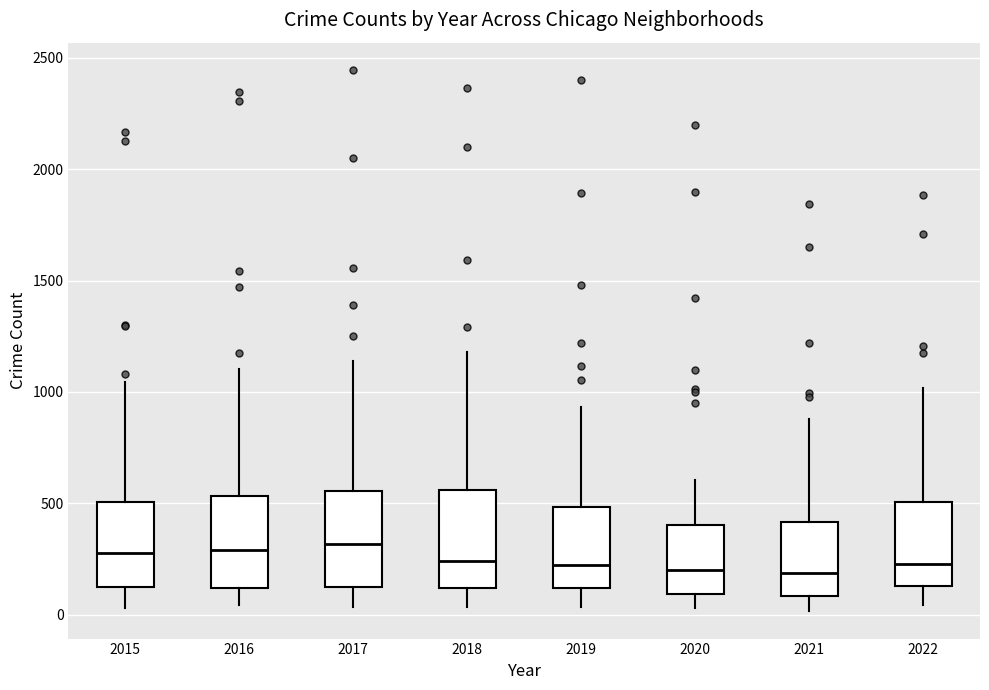

Reading left to right, read every box against the y-axis: the position of its median line, the range the box covers, and the ends of its whiskers. The values are not printed on the chart, so give them approximately, as read against the axis.

2015: median 300, box 100 to 500, whiskers 50 to 1050
2016: median 300, box 100 to 550, whiskers 50 to 1100
2017: median 300, box 150 to 550, whiskers 50 to 1150
2018: median 250, box 100 to 550, whiskers 50 to 1200
2019: median 200, box 100 to 500, whiskers 50 to 950
2020: median 200, box 100 to 400, whiskers 50 to 600
2021: median 200, box 100 to 400, whiskers 0 to 900
2022: median 250, box 150 to 500, whiskers 50 to 1000